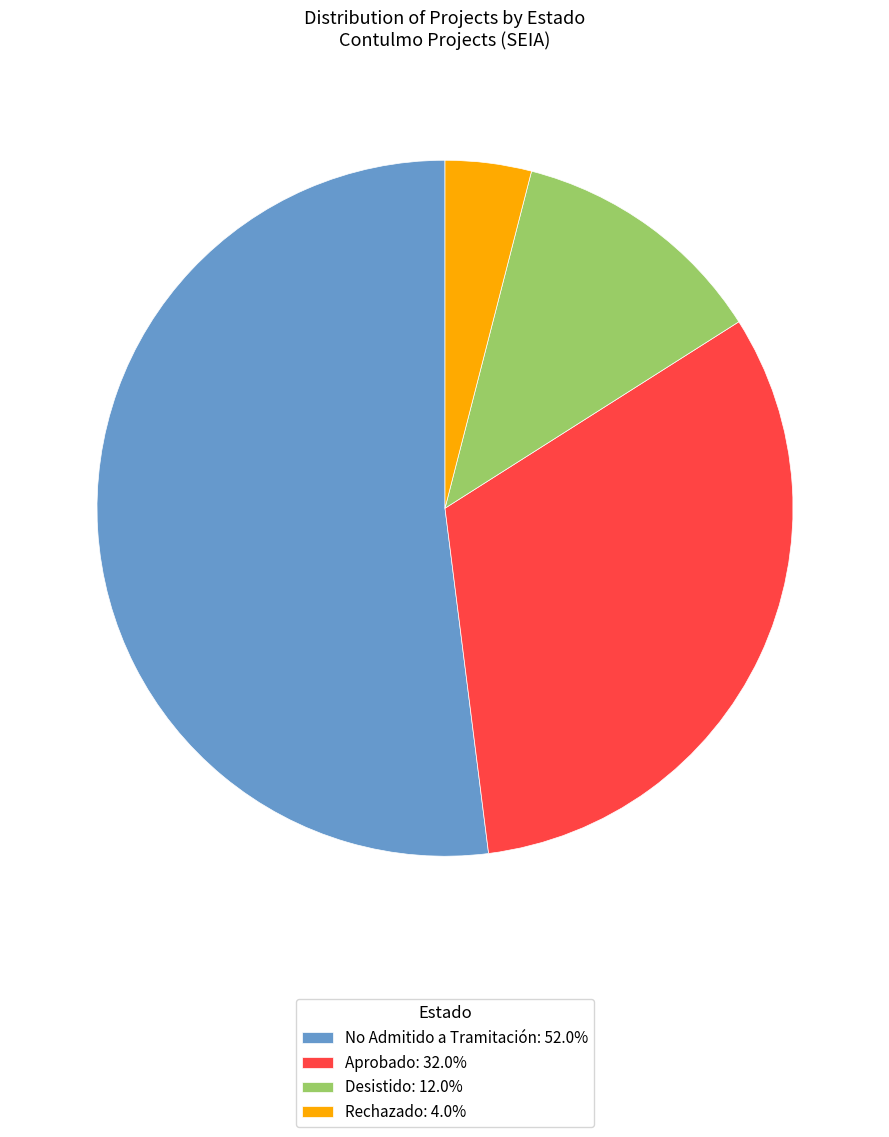

Which category has the smallest portion of the pie?

Rechazado